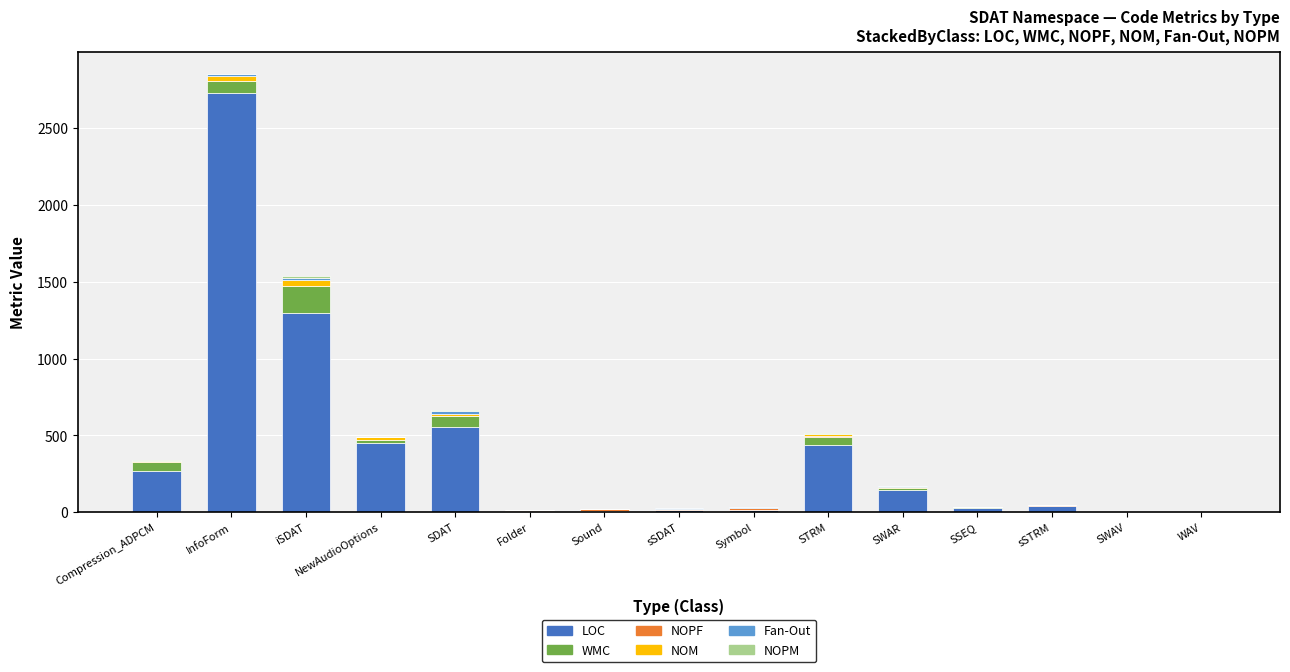

At which category is the sum across all series the highest?

InfoForm